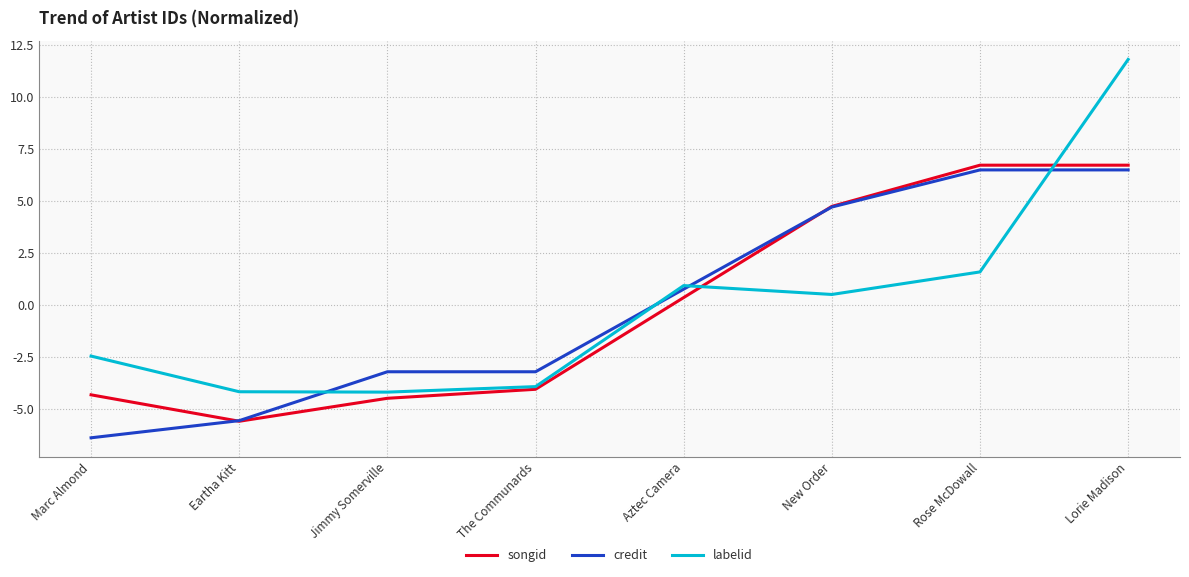

Is the value of credit at New Order greater than the value of labelid at New Order?

Yes